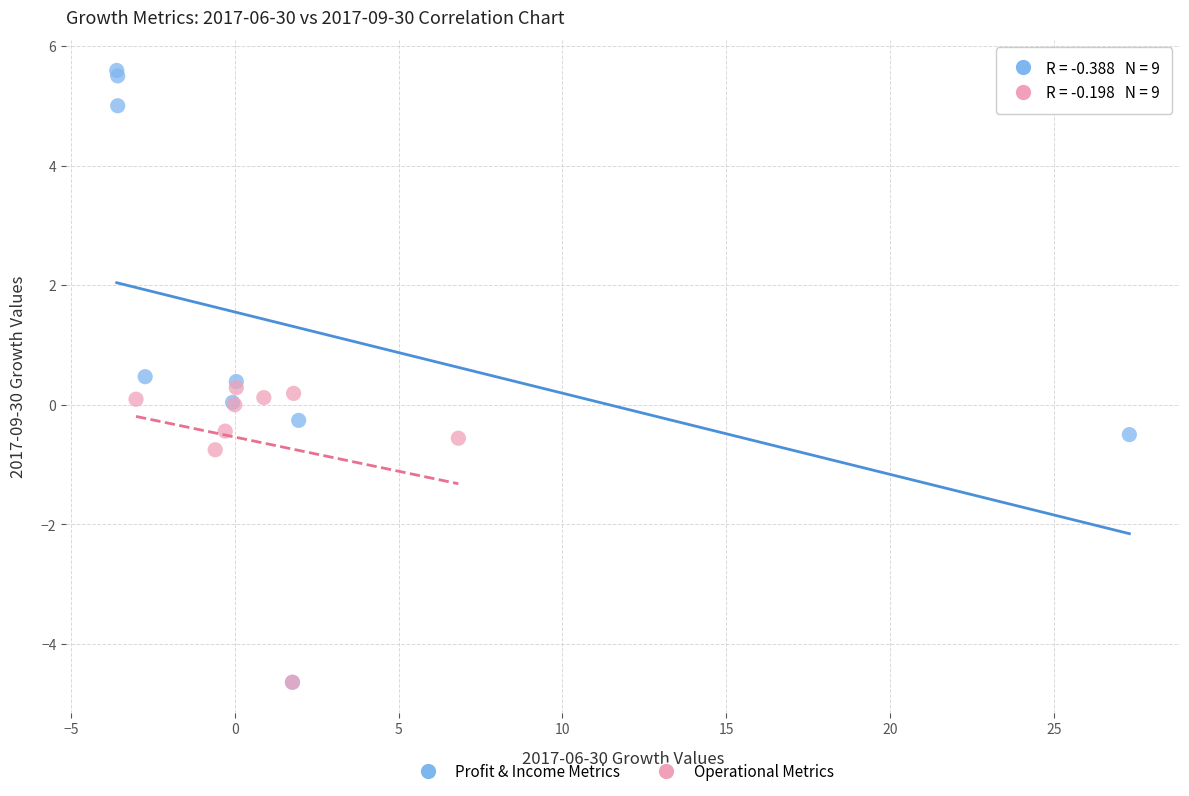

Which series has the largest Y range (max minus min)?

Profit & Income Metrics